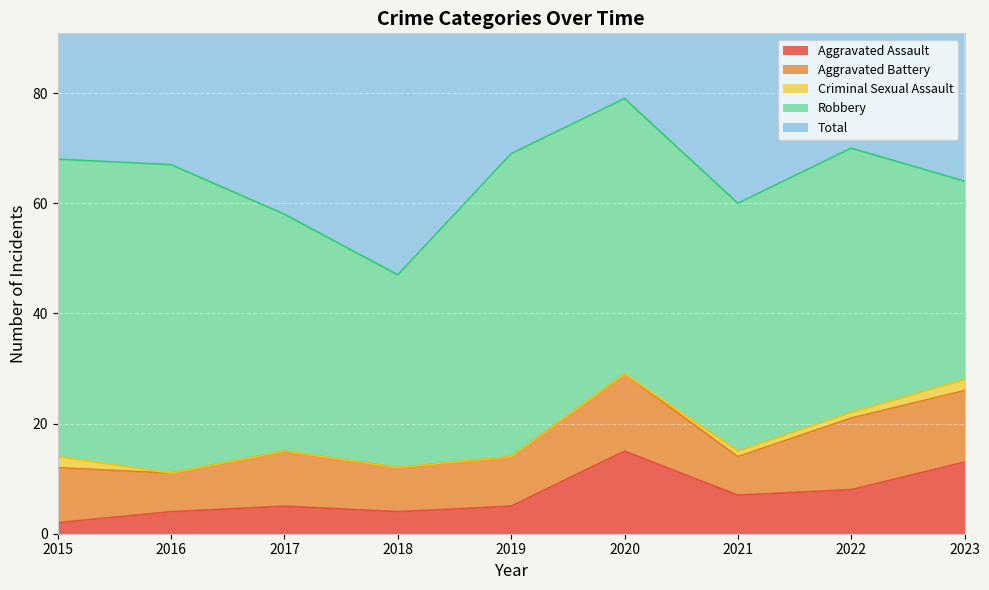

Is it true that Criminal Sexual Assault equals 1 at 2015?

False